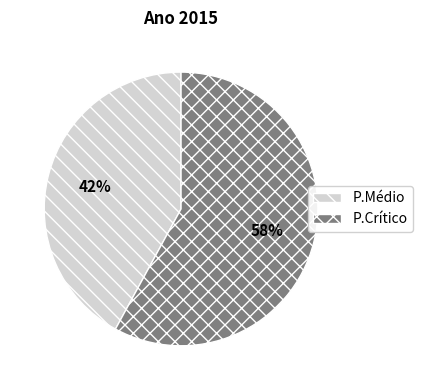

Which category accounts for the majority?

P.Crítico